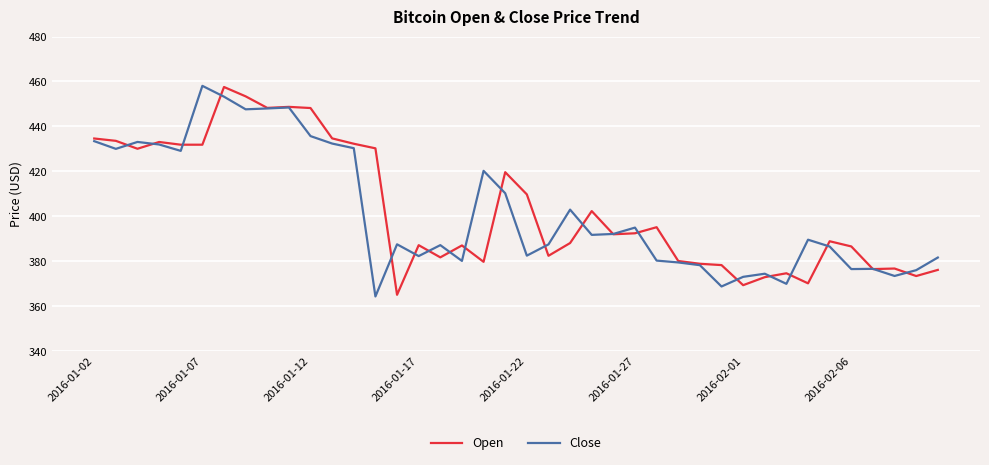

What is the smallest value displayed?

364.3